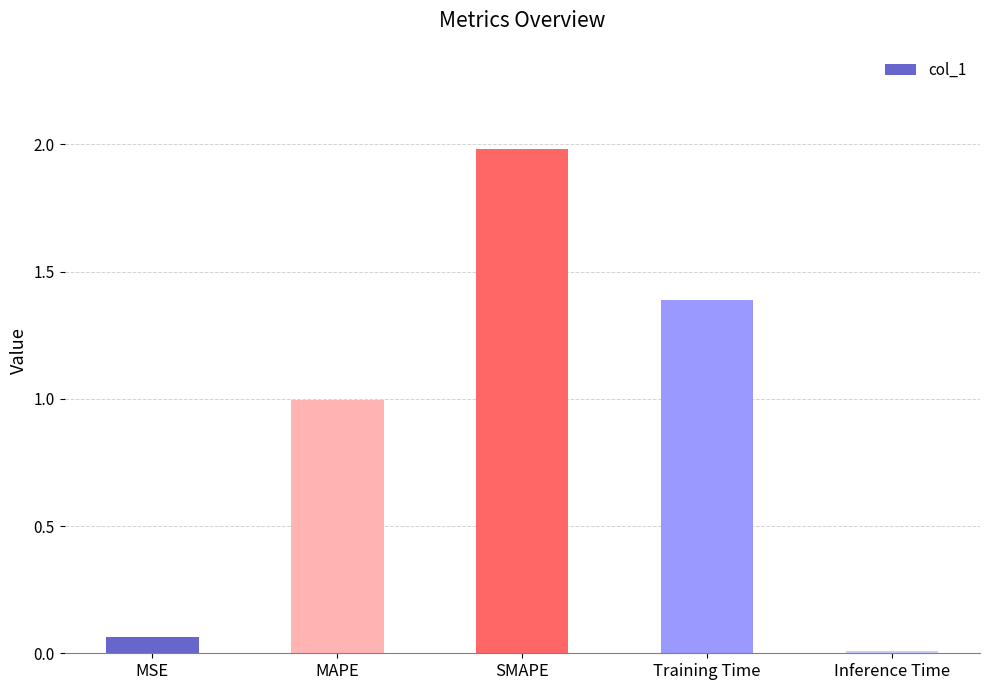

What is the label of the 4th bar from the right?

MAPE